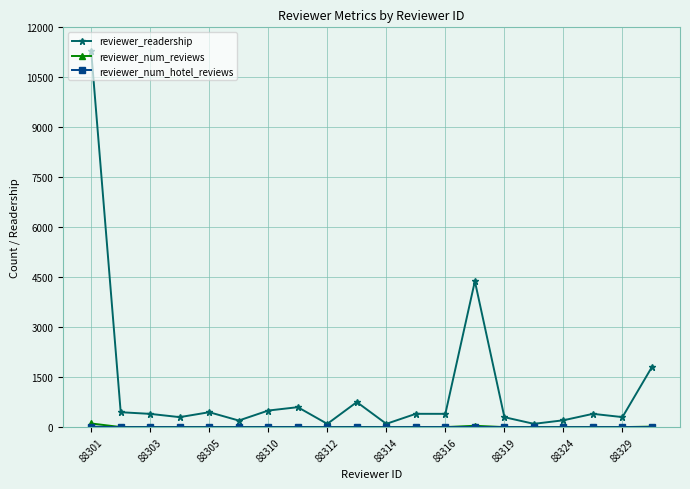

Which series has the largest range (max minus min)?

reviewer_readership